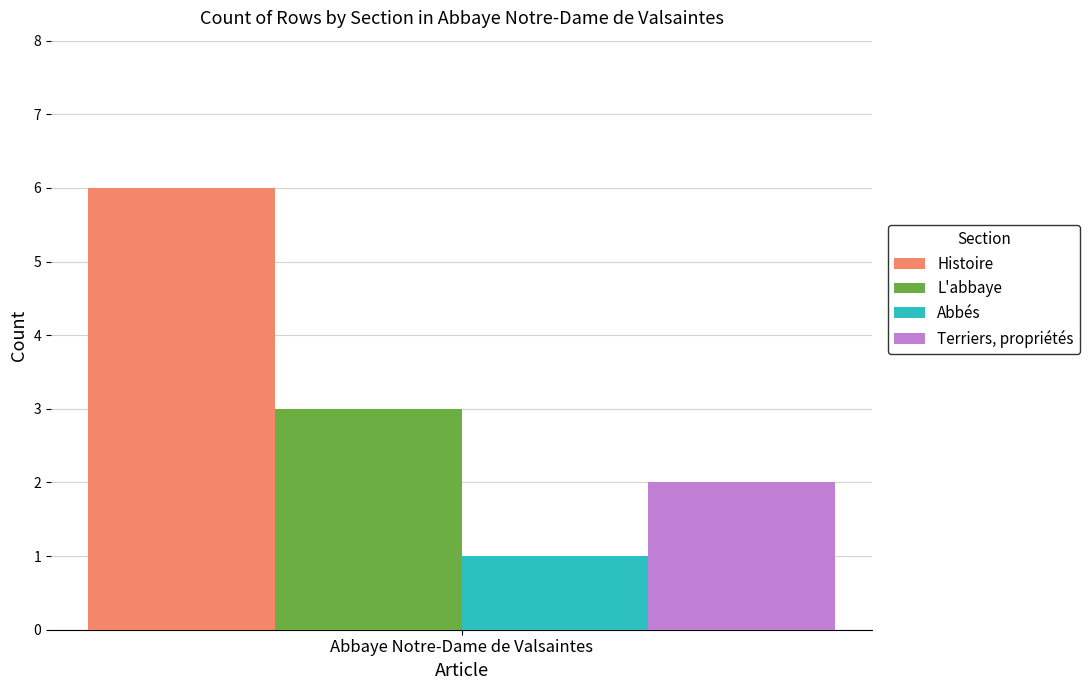

The Abbés series shows 1 at Abbaye Notre-Dame de Valsaintes. True or false?

True